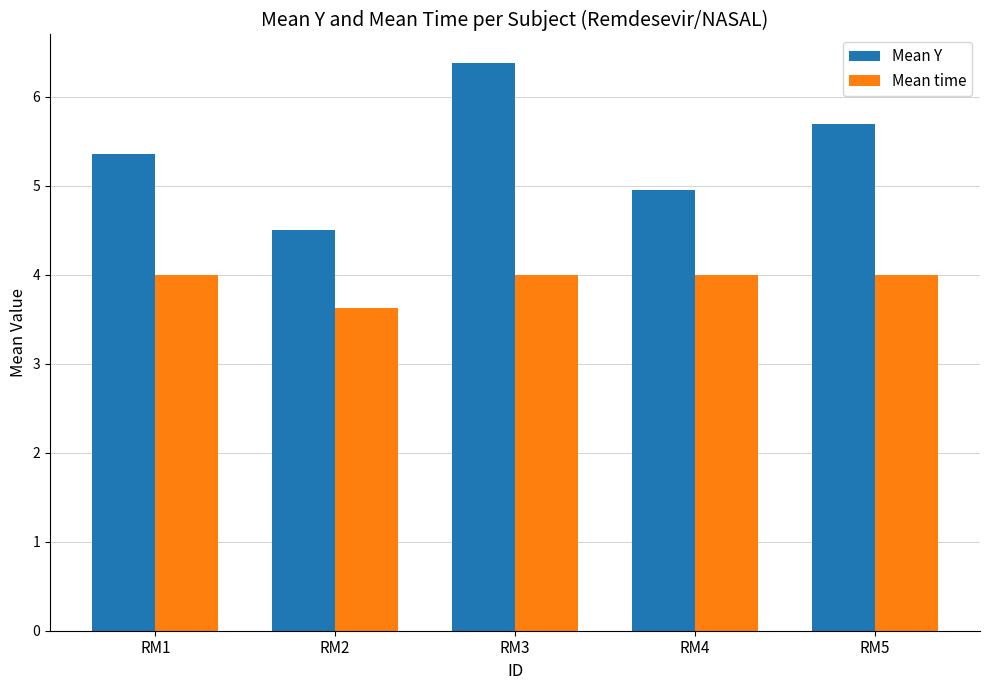

What is the difference between the highest and lowest values at RM5?

1.7